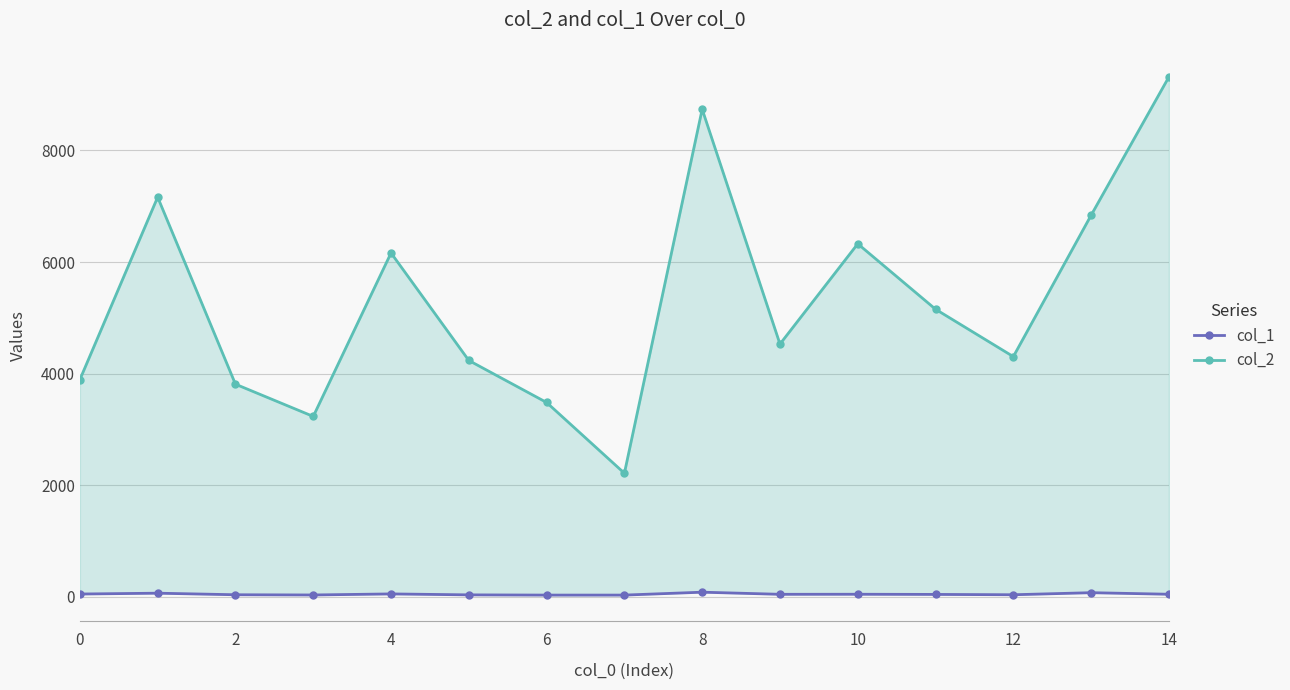

Between 9 and 11, which is larger?

9